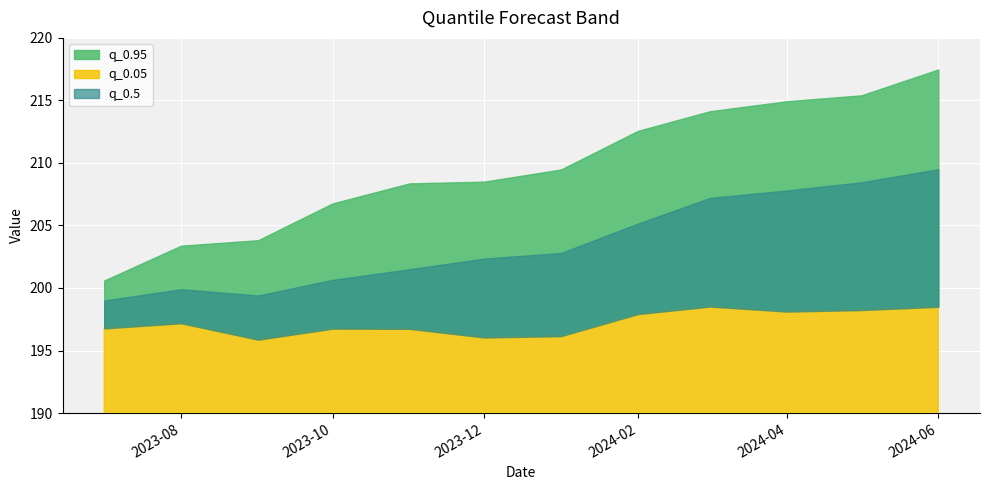

What are all the series names shown in the legend?

q_0.05, q_0.95, q_0.5